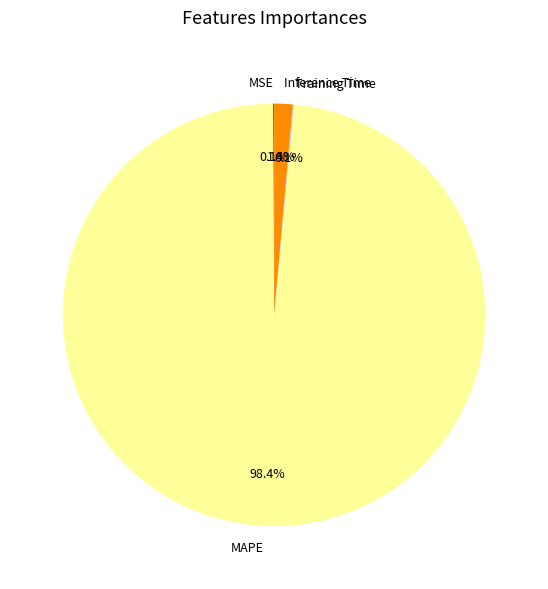

Which category has the biggest portion of the pie?

MAPE